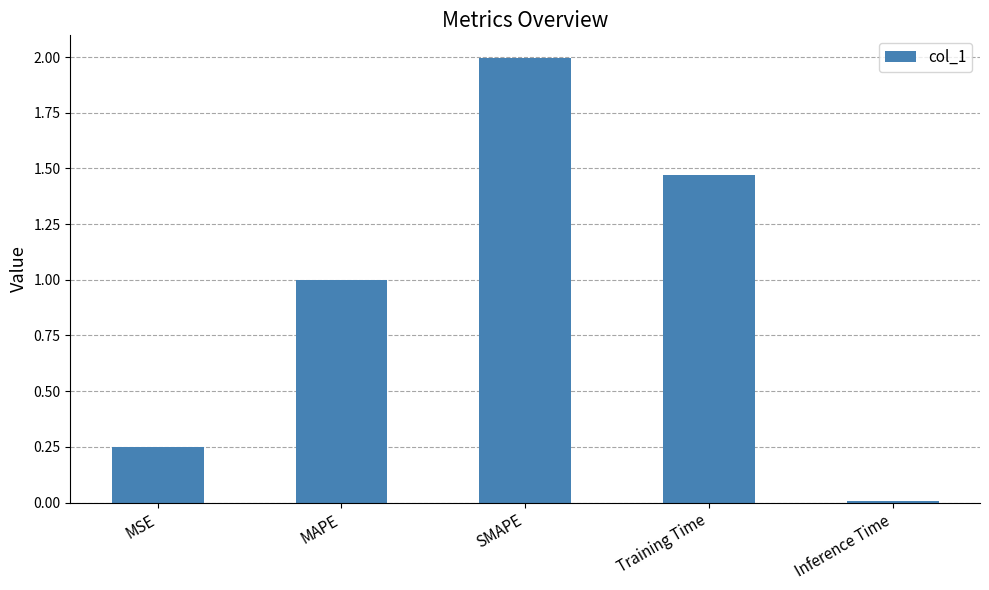

Which has a higher value, Training Time or Inference Time?

Training Time